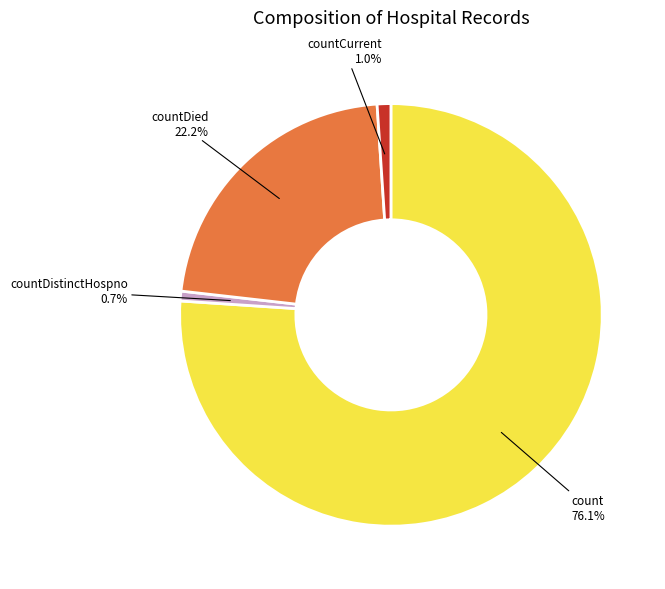

Which slice is the largest?

count